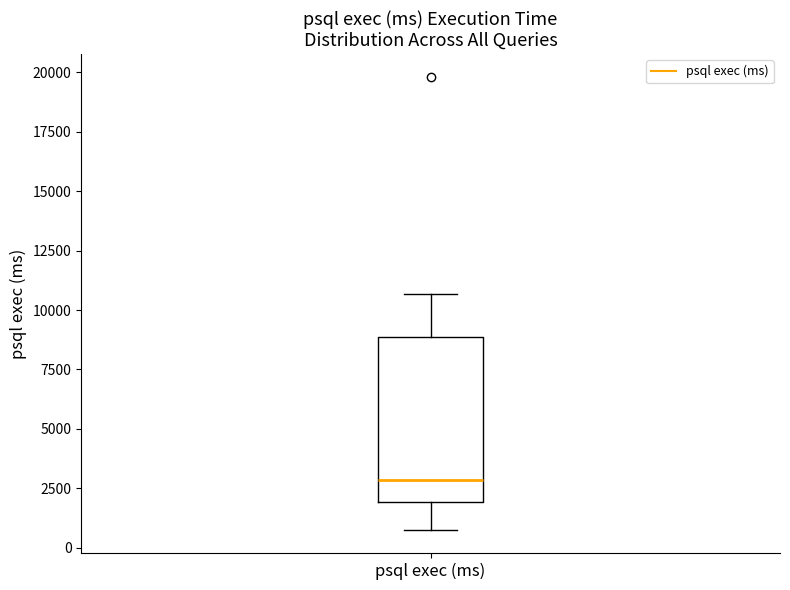

Read this box plot against the y-axis: the position of the median line, the range covered by the box, and the ends of both whiskers. The values are not printed on the chart, so give them approximately, as read against the axis.

median 3000, box 2000 to 9000, whiskers 500 to 10500